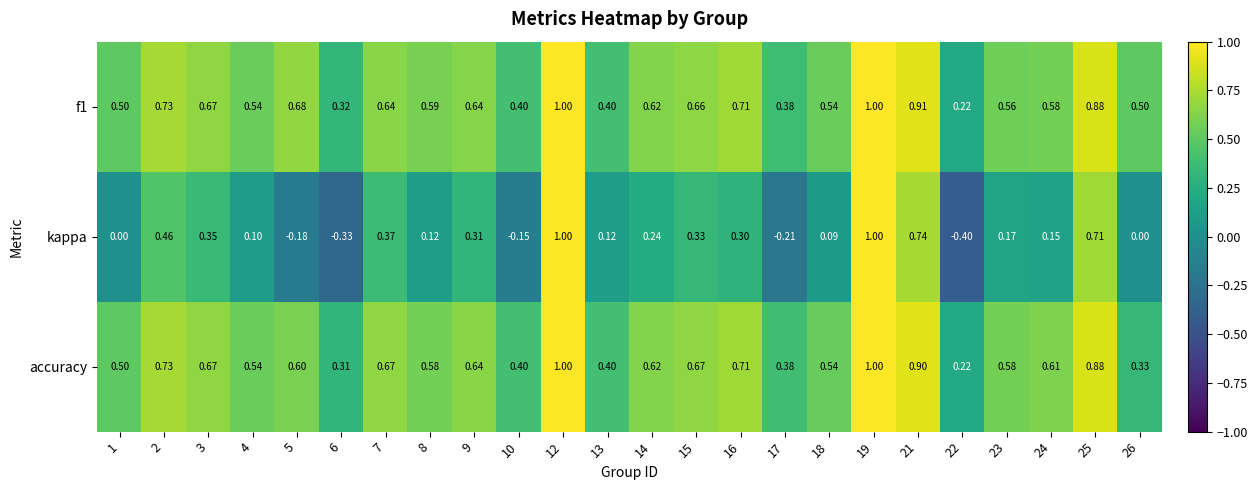

Is the value of accuracy at 5 greater than the value of kappa at 18?

Yes